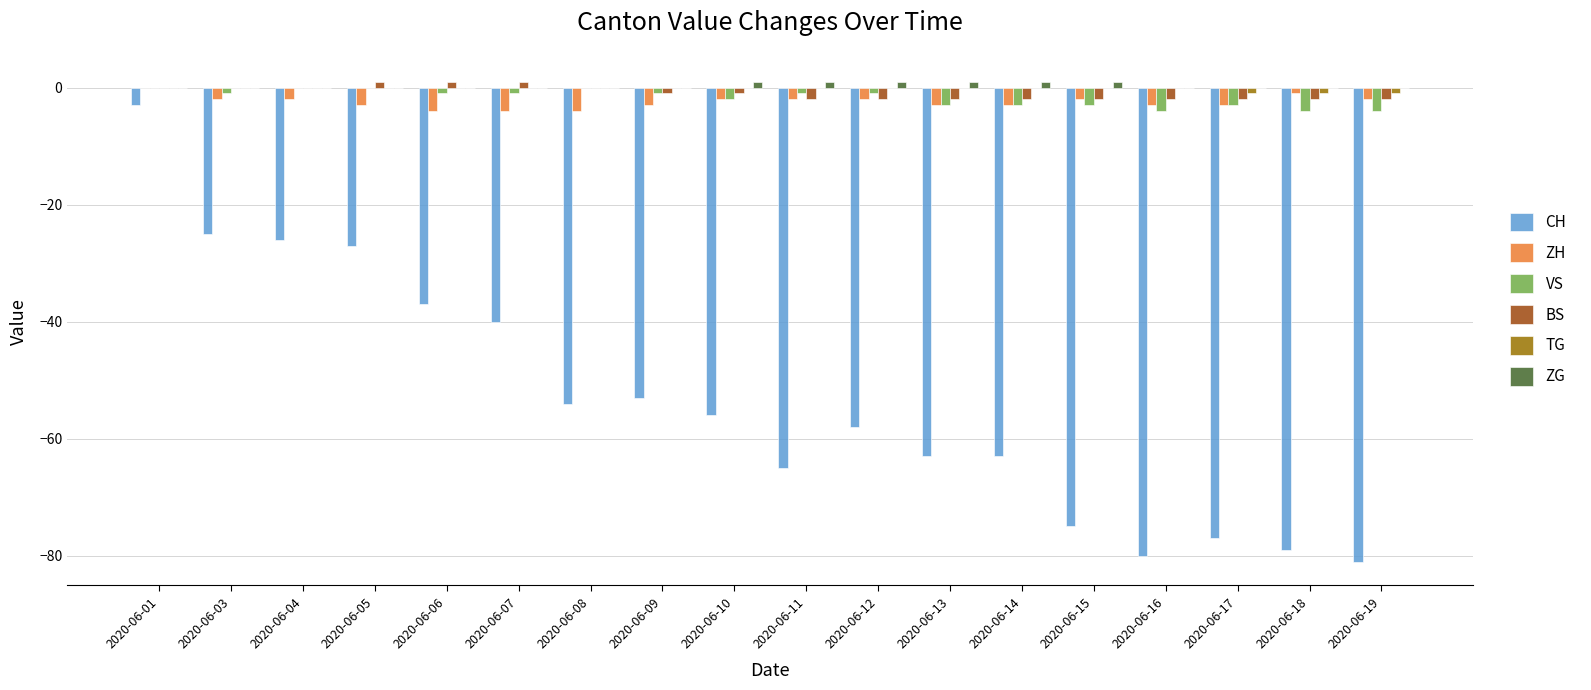

Reading left to right, list all the values displayed in this chart.

CH: 2020-06-01=-3	2020-06-03=-25	2020-06-04=-26	2020-06-05=-27	2020-06-06=-37	2020-06-07=-40	2020-06-08=-54	2020-06-09=-53	2020-06-10=-56	2020-06-11=-65	2020-06-12=-58	2020-06-13=-63	2020-06-14=-63	2020-06-15=-75	2020-06-16=-80	2020-06-17=-77	2020-06-18=-79	2020-06-19=-81
ZH: 2020-06-01=0	2020-06-03=-2	2020-06-04=-2	2020-06-05=-3	2020-06-06=-4	2020-06-07=-4	2020-06-08=-4	2020-06-09=-3	2020-06-10=-2	2020-06-11=-2	2020-06-12=-2	2020-06-13=-3	2020-06-14=-3	2020-06-15=-2	2020-06-16=-3	2020-06-17=-3	2020-06-18=-1	2020-06-19=-2
VS: 2020-06-01=0	2020-06-03=-1	2020-06-04=0	2020-06-05=0	2020-06-06=-1	2020-06-07=-1	2020-06-08=0	2020-06-09=-1	2020-06-10=-2	2020-06-11=-1	2020-06-12=-1	2020-06-13=-3	2020-06-14=-3	2020-06-15=-3	2020-06-16=-4	2020-06-17=-3	2020-06-18=-4	2020-06-19=-4
BS: 2020-06-01=0	2020-06-03=0	2020-06-04=0	2020-06-05=1	2020-06-06=1	2020-06-07=1	2020-06-08=0	2020-06-09=-1	2020-06-10=-1	2020-06-11=-2	2020-06-12=-2	2020-06-13=-2	2020-06-14=-2	2020-06-15=-2	2020-06-16=-2	2020-06-17=-2	2020-06-18=-2	2020-06-19=-2
TG: 2020-06-01=0	2020-06-03=0	2020-06-04=0	2020-06-05=0	2020-06-06=0	2020-06-07=0	2020-06-08=0	2020-06-09=0	2020-06-10=0	2020-06-11=0	2020-06-12=0	2020-06-13=0	2020-06-14=0	2020-06-15=0	2020-06-16=0	2020-06-17=-1	2020-06-18=-1	2020-06-19=-1
ZG: 2020-06-01=0	2020-06-03=0	2020-06-04=0	2020-06-05=0	2020-06-06=0	2020-06-07=0	2020-06-08=0	2020-06-09=0	2020-06-10=1	2020-06-11=1	2020-06-12=1	2020-06-13=1	2020-06-14=1	2020-06-15=1	2020-06-16=0	2020-06-17=0	2020-06-18=0	2020-06-19=0